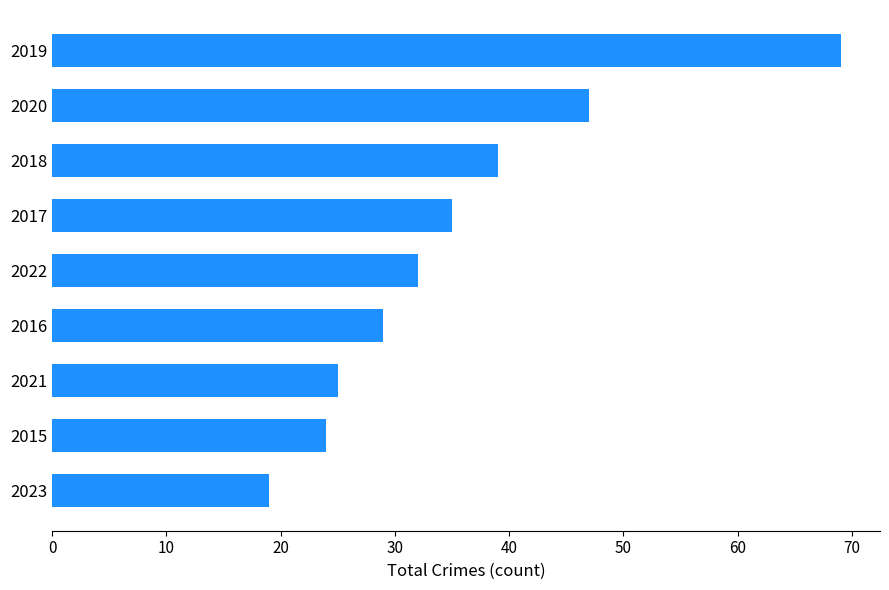

How many values are below 32?

4